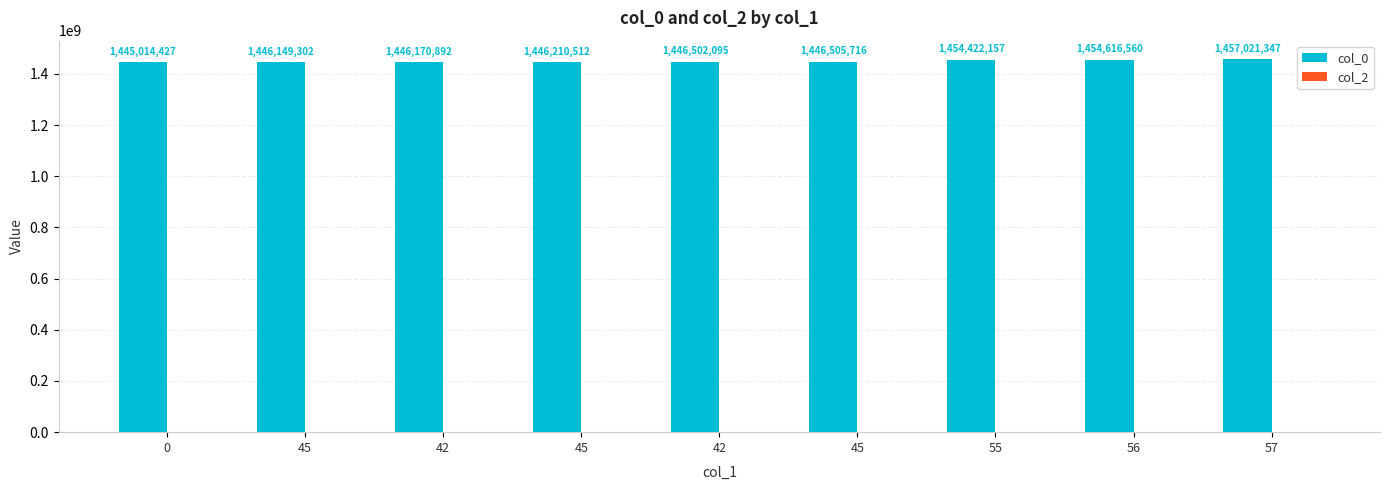

How many data points does each series have?

9